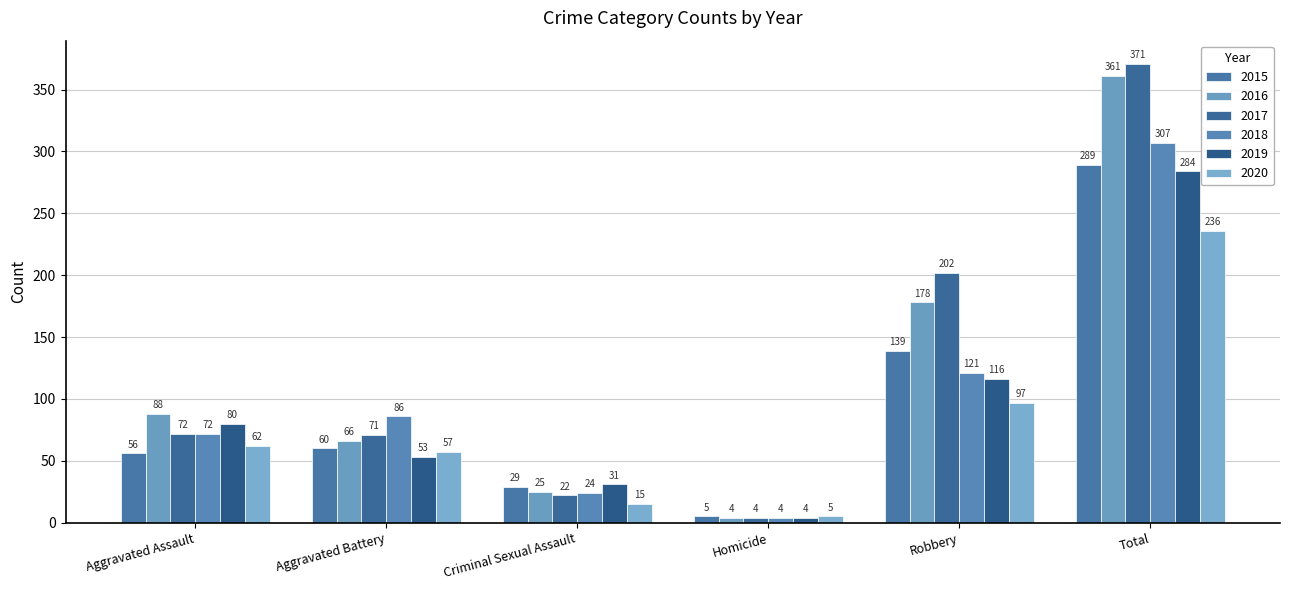

How many groups of bars are there?

6